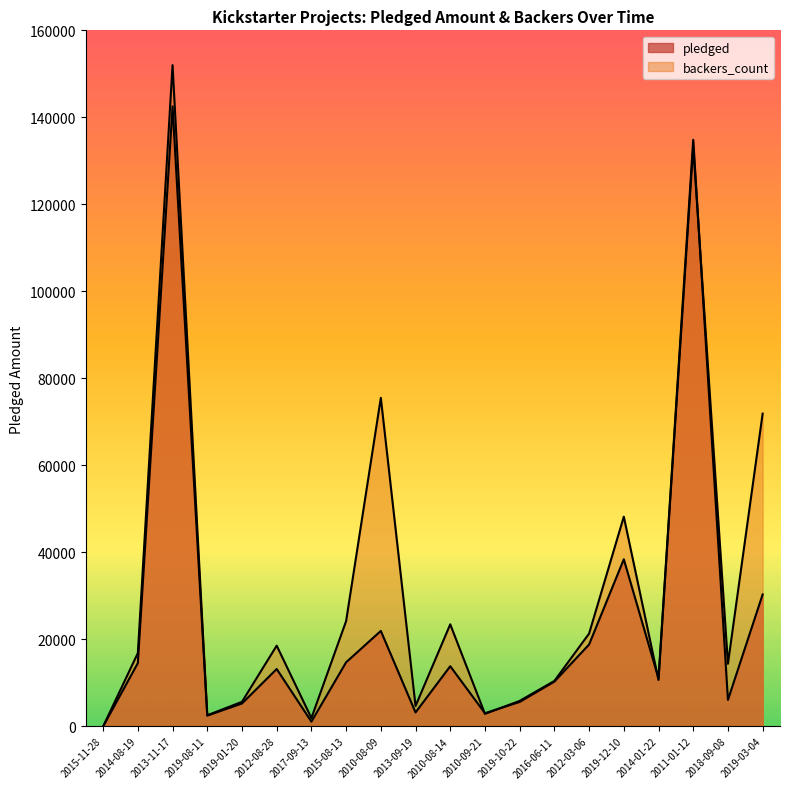

What is the difference between the second highest and second lowest values in the pledged series?

133755.0